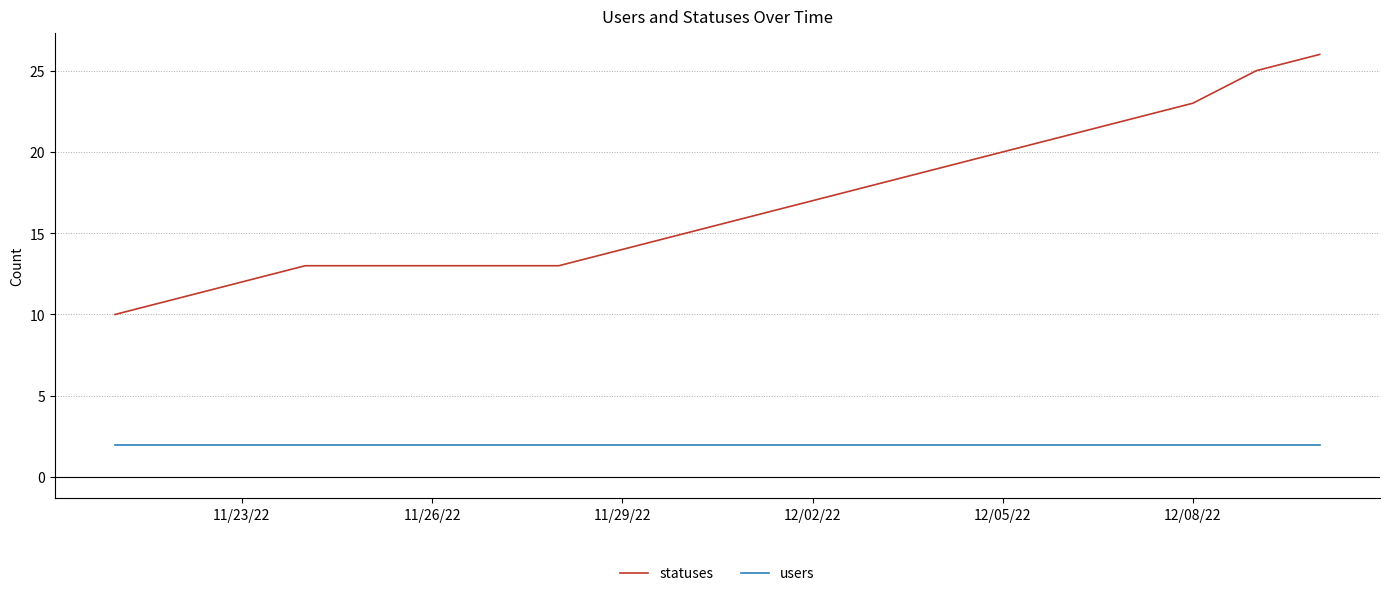

List the series in order of their overall mean, lowest first.

users, statuses